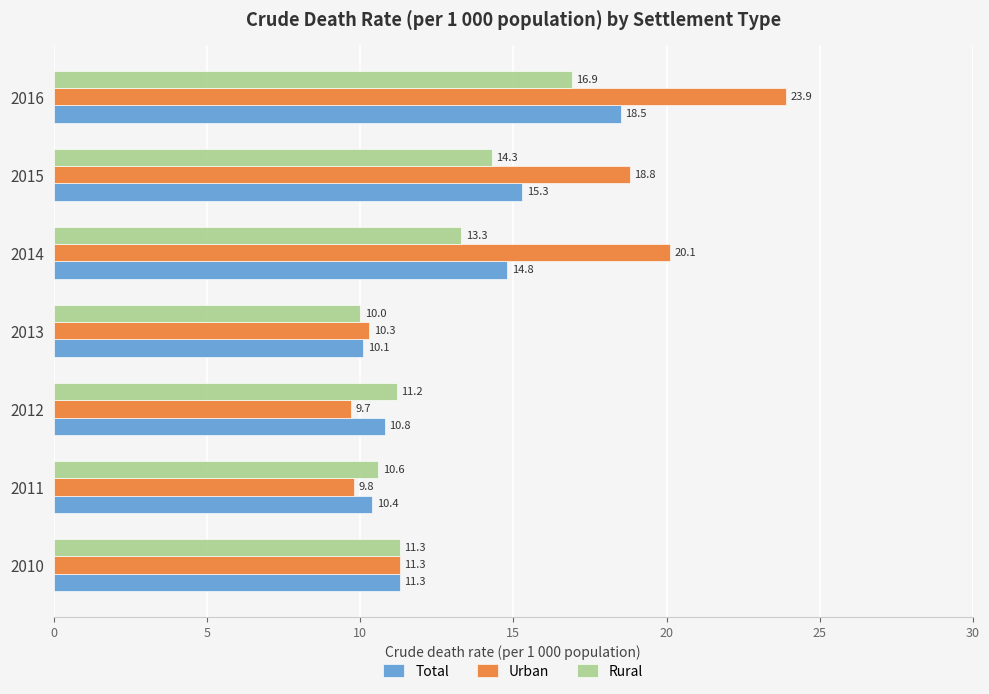

At which category is the sum across all series the highest?

2016